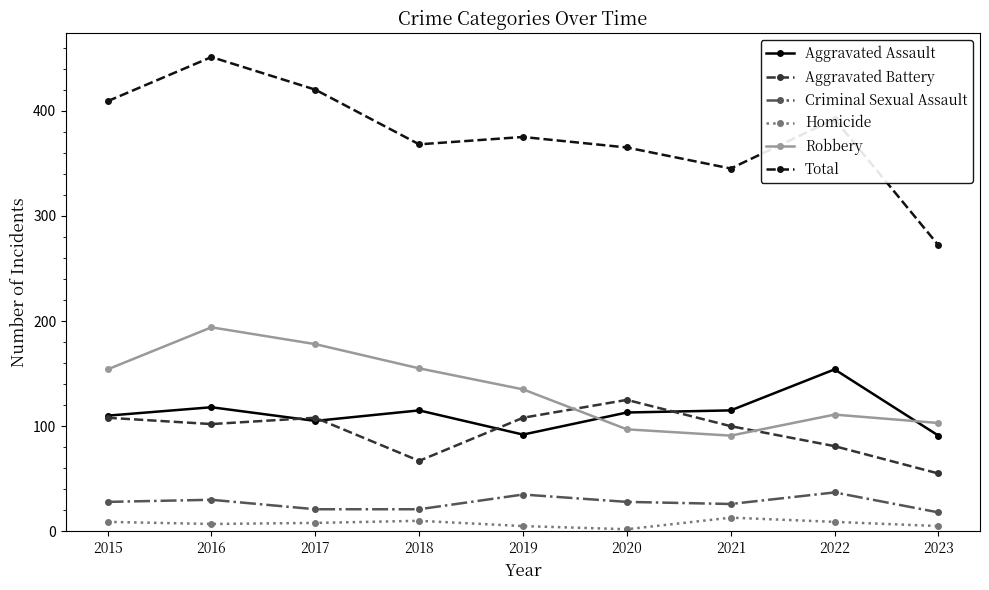

At which category is the sum across all series the highest?

2016